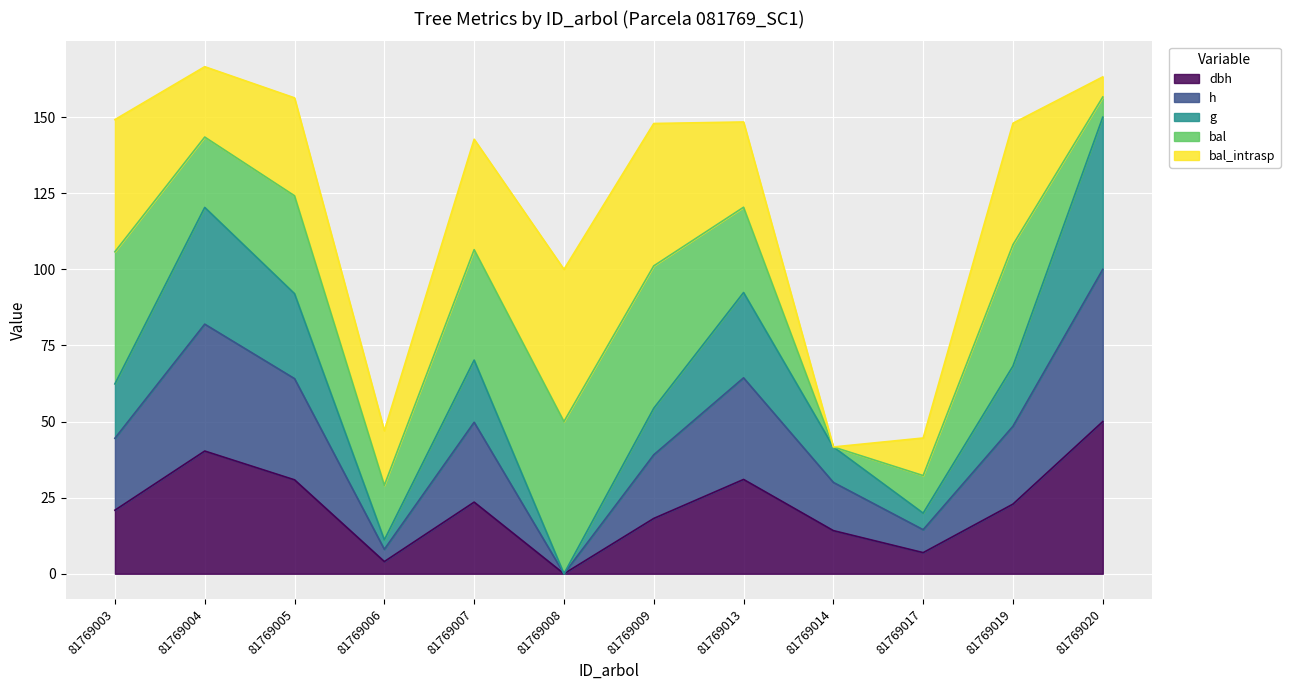

True or false: dbh has more than 0 points higher than both neighbors.

True